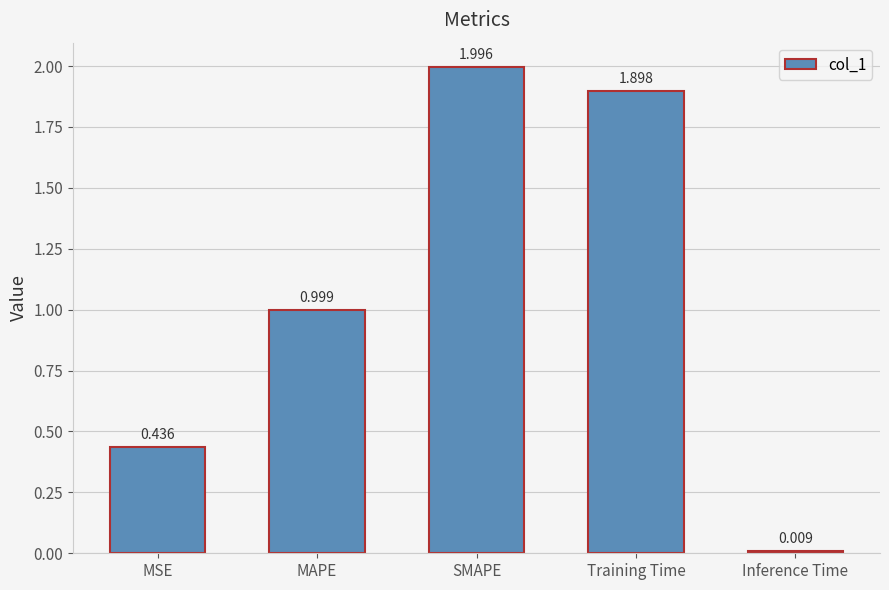

Between MSE and SMAPE, which is larger?

SMAPE